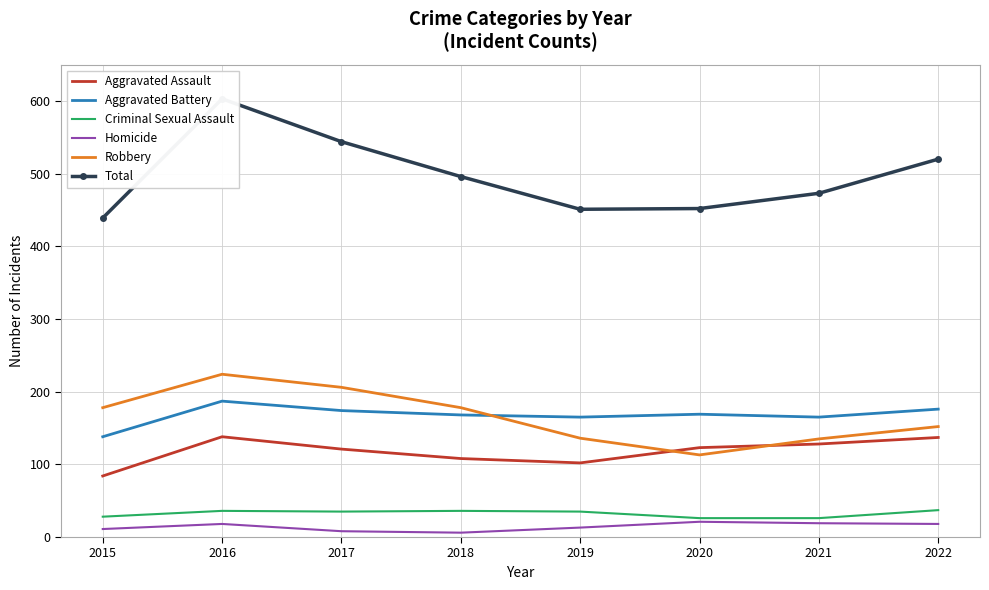

Reading right to left, extract all data points from this chart.

Aggravated Assault: 2022=137	2021=128	2020=123	2019=102	2018=108	2017=121	2016=138	2015=84
Aggravated Battery: 2022=176	2021=165	2020=169	2019=165	2018=168	2017=174	2016=187	2015=138
Criminal Sexual Assault: 2022=37	2021=26	2020=26	2019=35	2018=36	2017=35	2016=36	2015=28
Homicide: 2022=18	2021=19	2020=21	2019=13	2018=6	2017=8	2016=18	2015=11
Robbery: 2022=152	2021=135	2020=113	2019=136	2018=178	2017=206	2016=224	2015=178
Total: 2022=520	2021=473	2020=452	2019=451	2018=496	2017=544	2016=603	2015=439